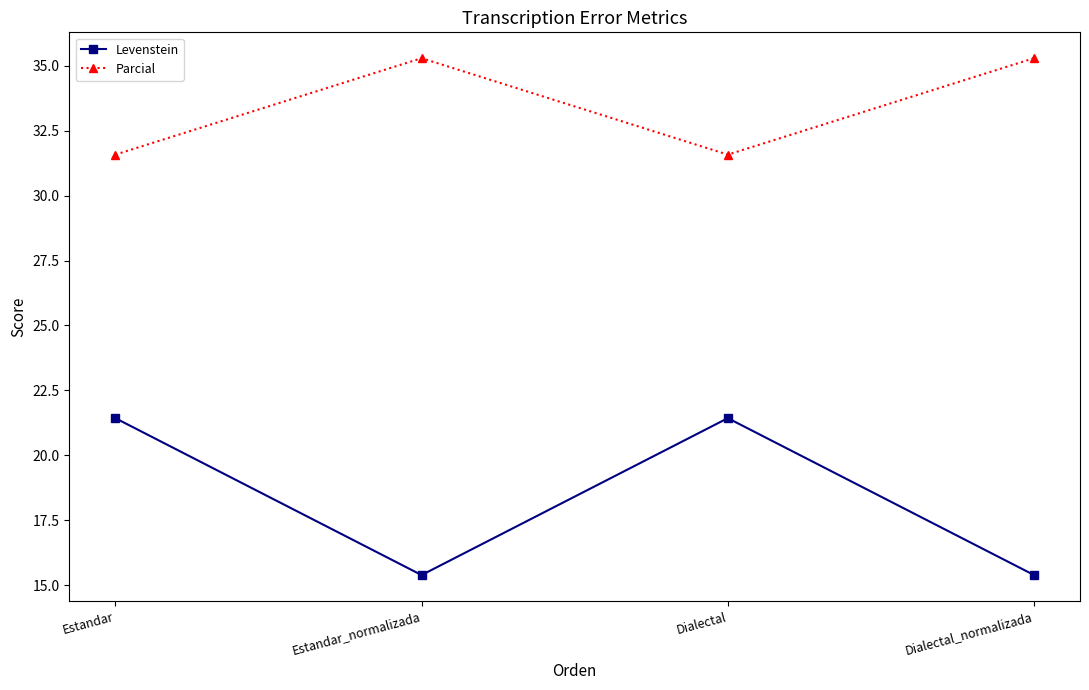

True or false: Parcial and Levenstein intersect in this chart.

False